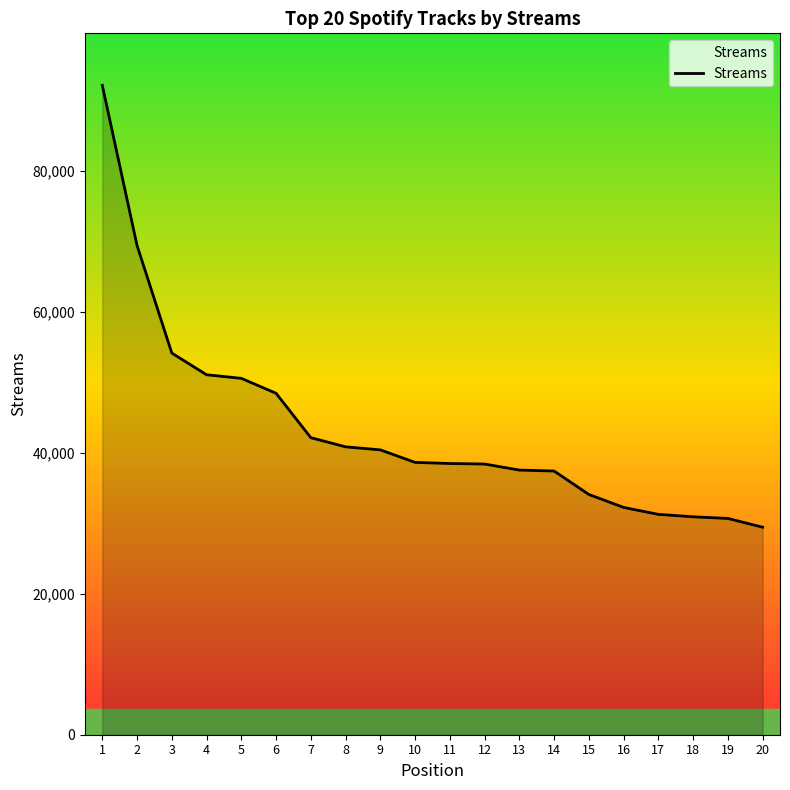

Where does the data first go above 38651?

1